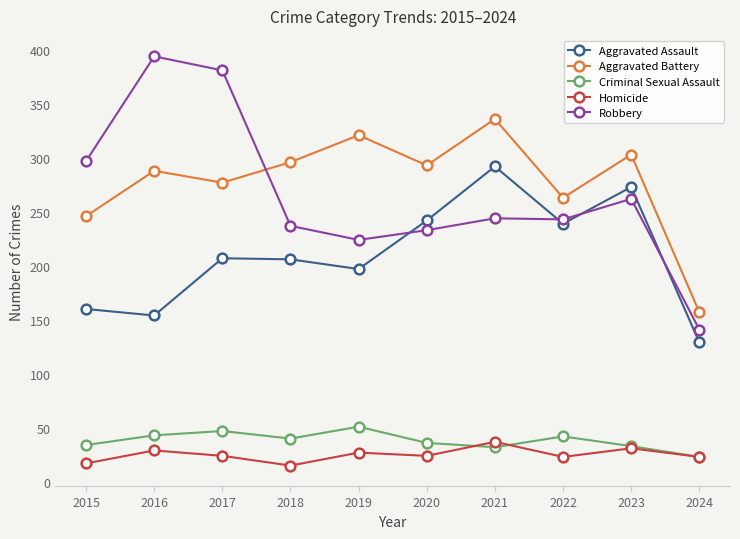

What is the difference between the highest and lowest values at 2015?

280